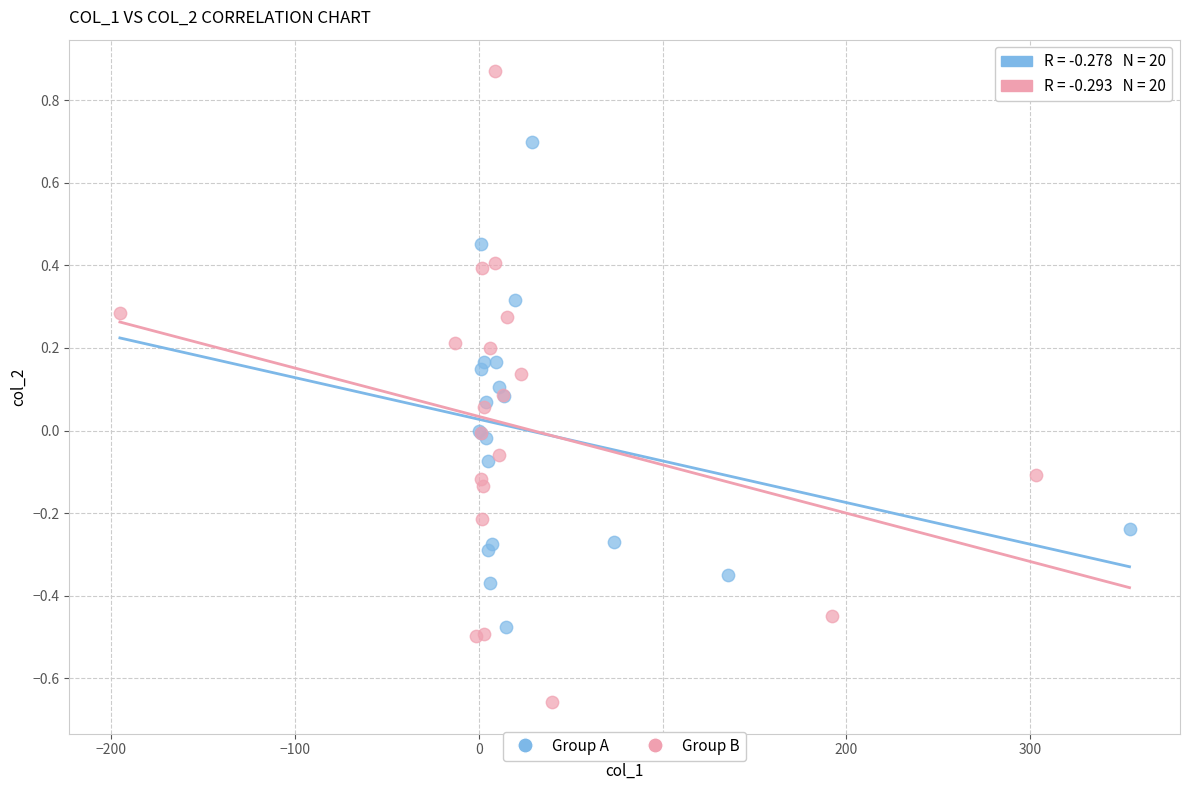

Which series contains the highest Y value?

Group B